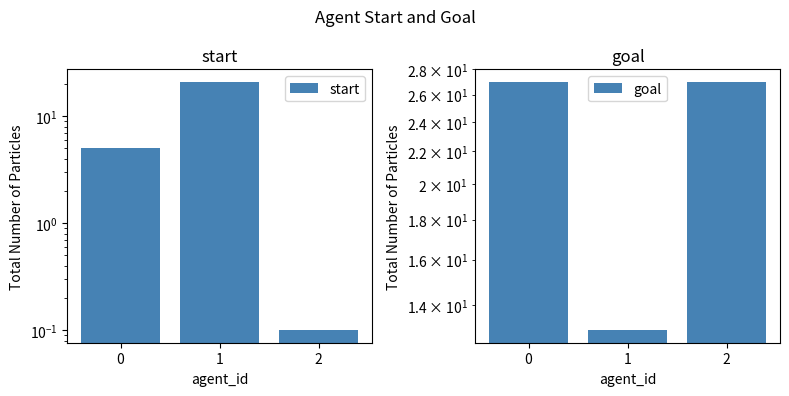

What is the approximate value of goal at 2?

27.0